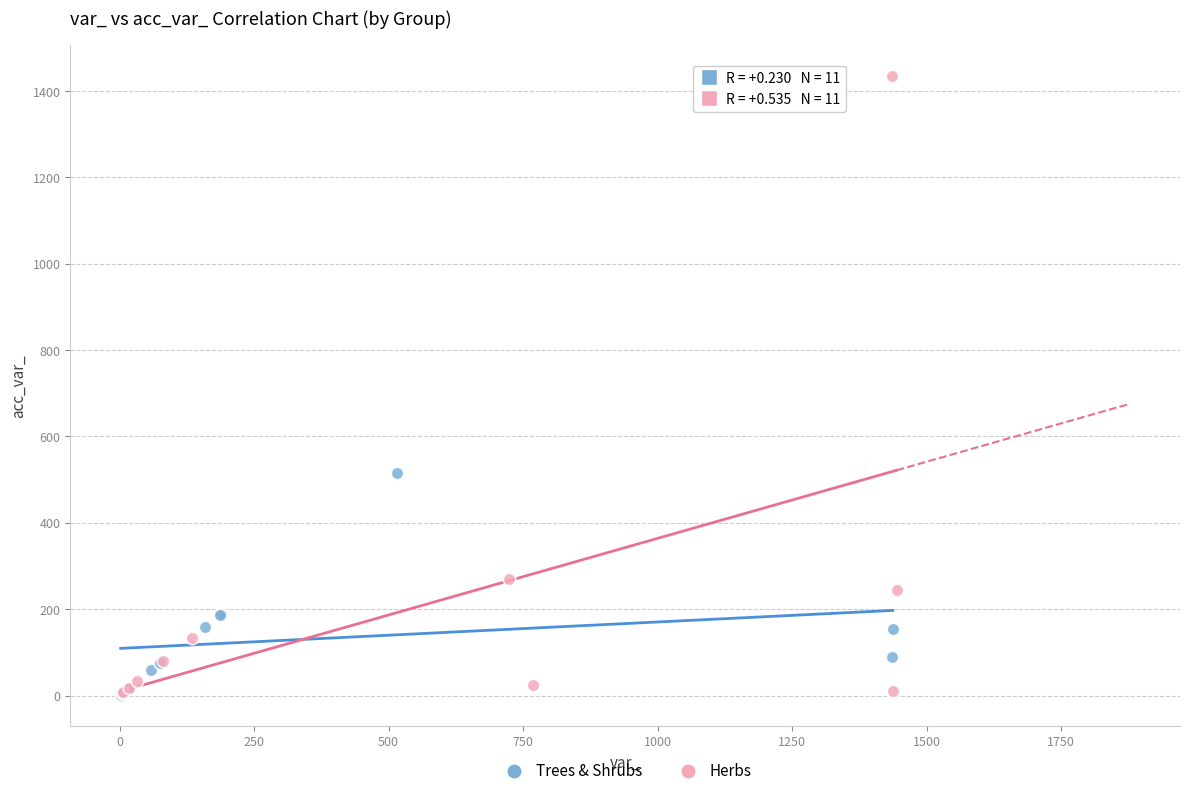

Which series has the widest spread of Y values?

Herbs